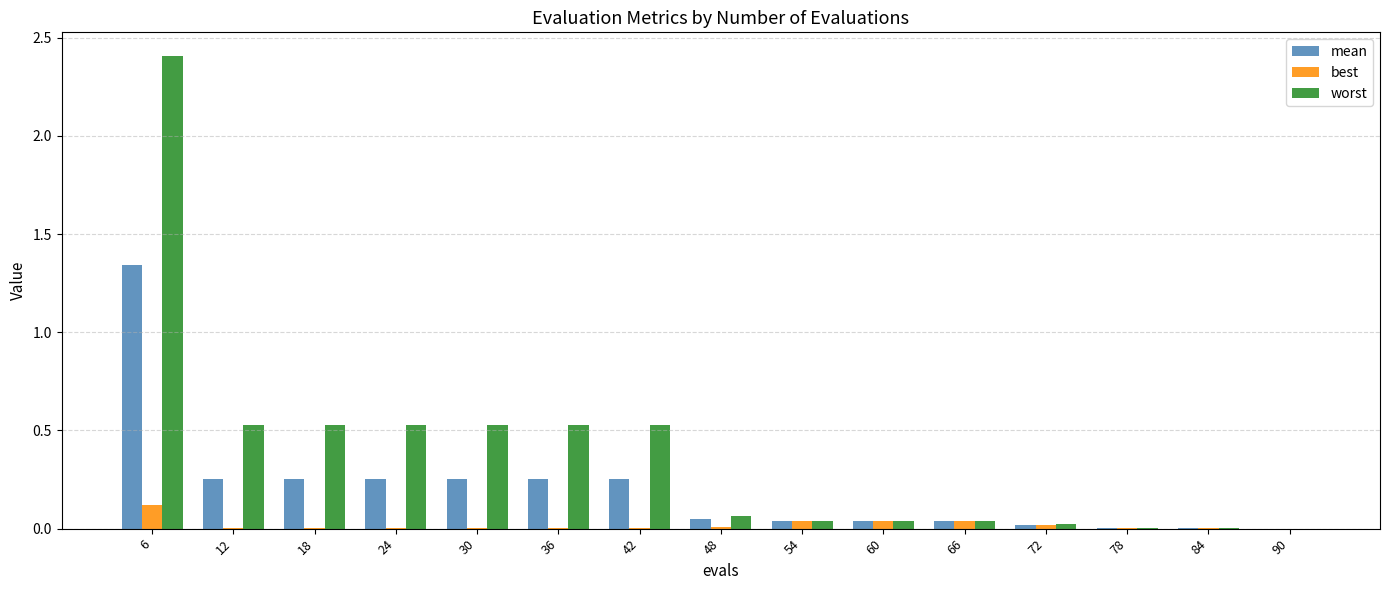

The best series shows 0.0 at 54. True or false?

True